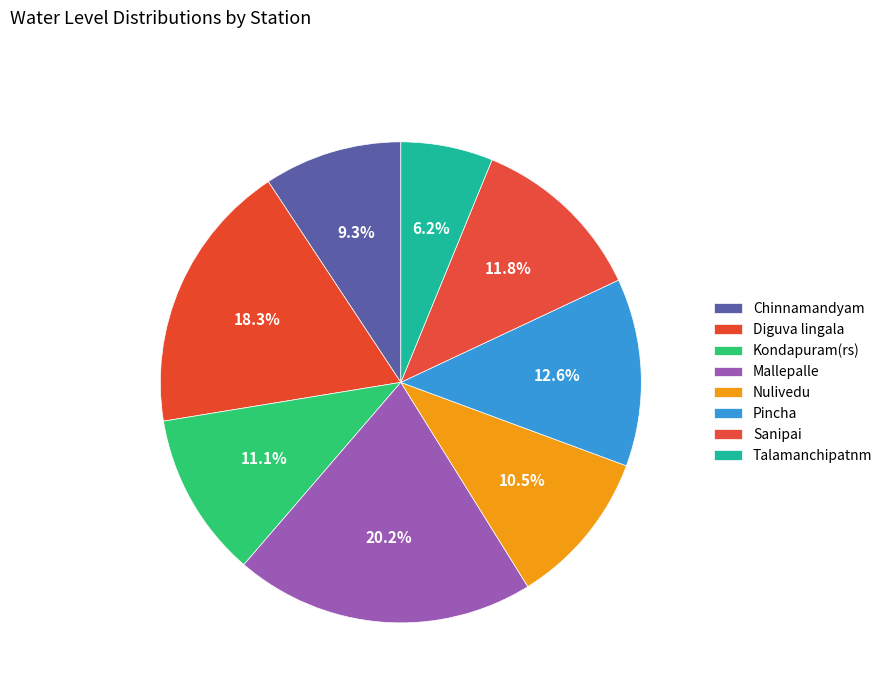

True or false: Nulivedu accounts for 3% of the total.

False